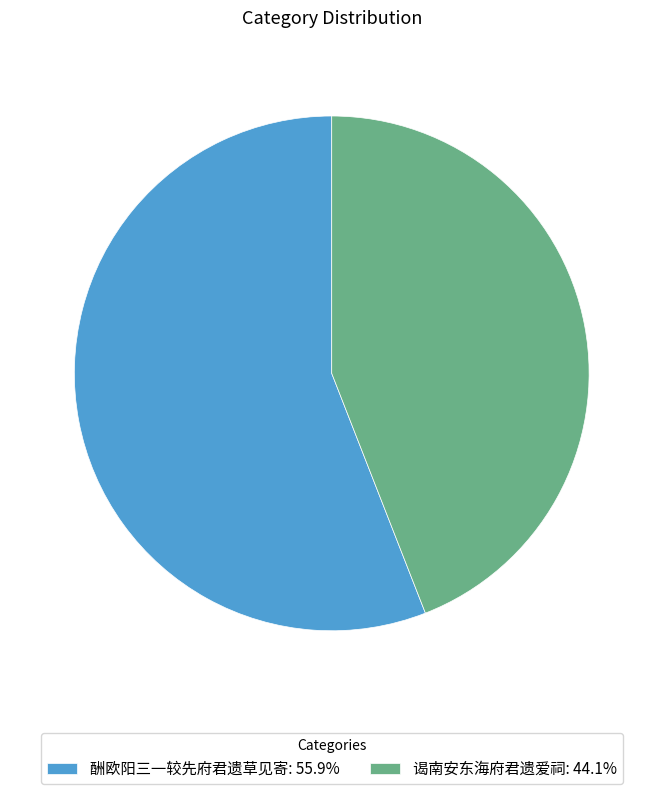

Count the number of slices in the pie.

2